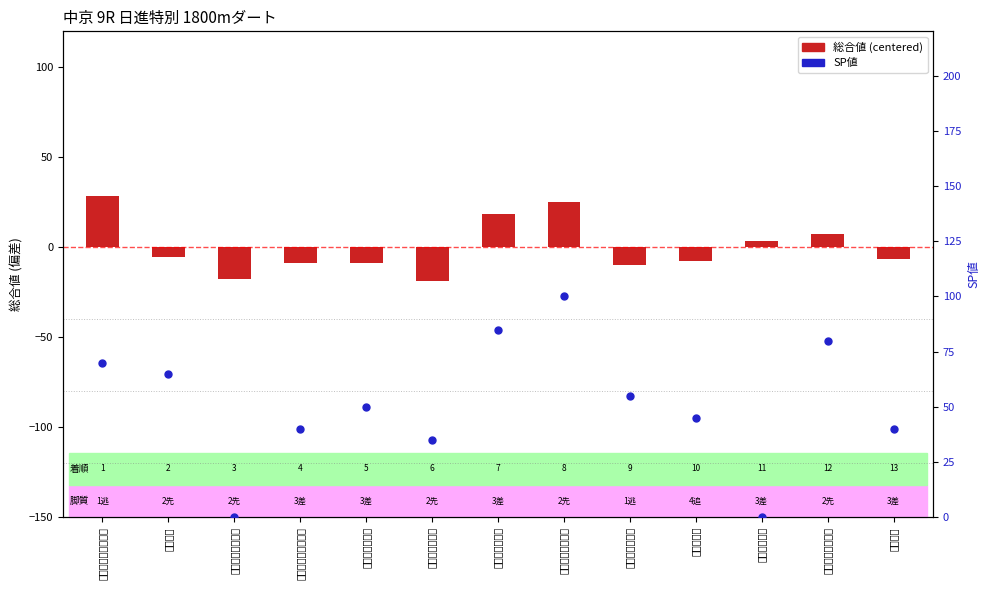

What are all the series names shown in the legend?

総合値 (centered), SP値